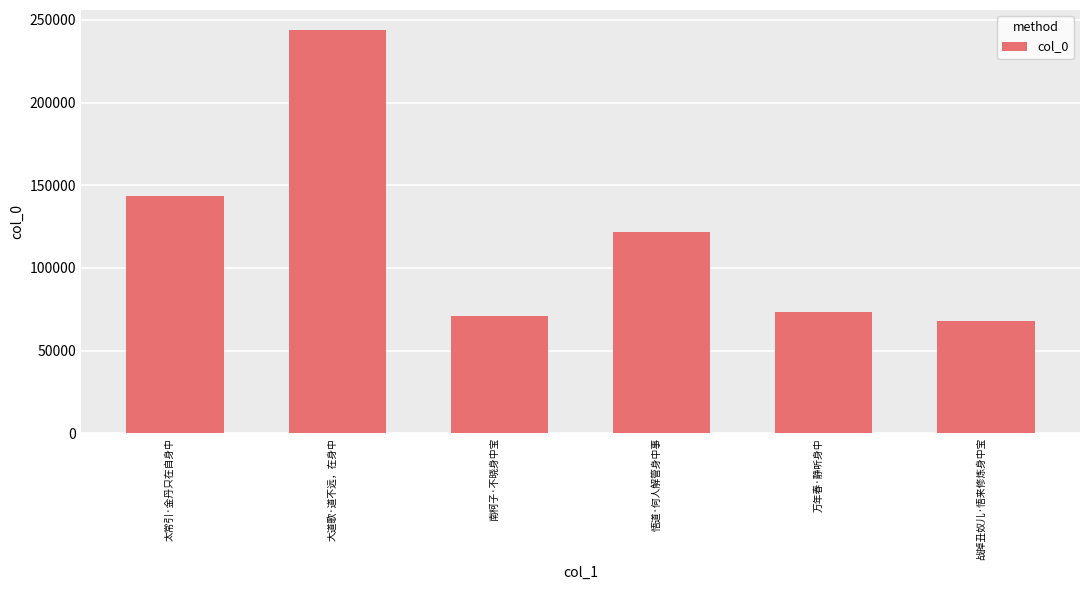

Between 战掉丑奴儿·悟来修炼身中宝 and 万年春·静听身中, which is larger?

万年春·静听身中